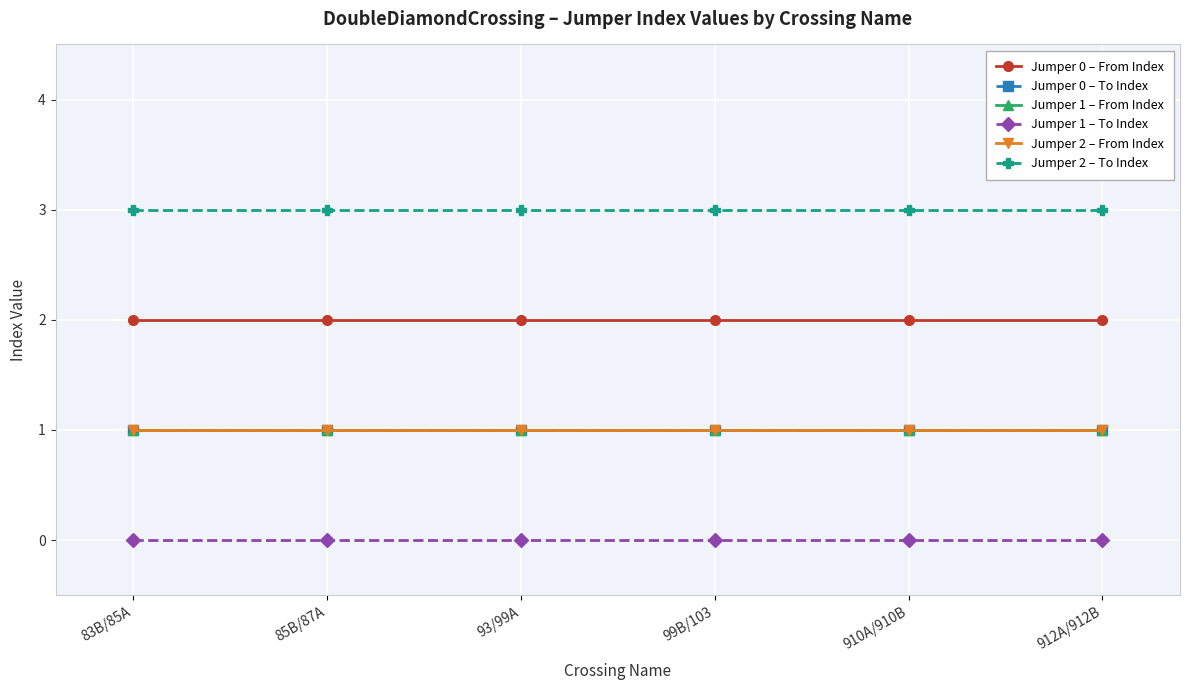

What position from the left is 93/99A?

3